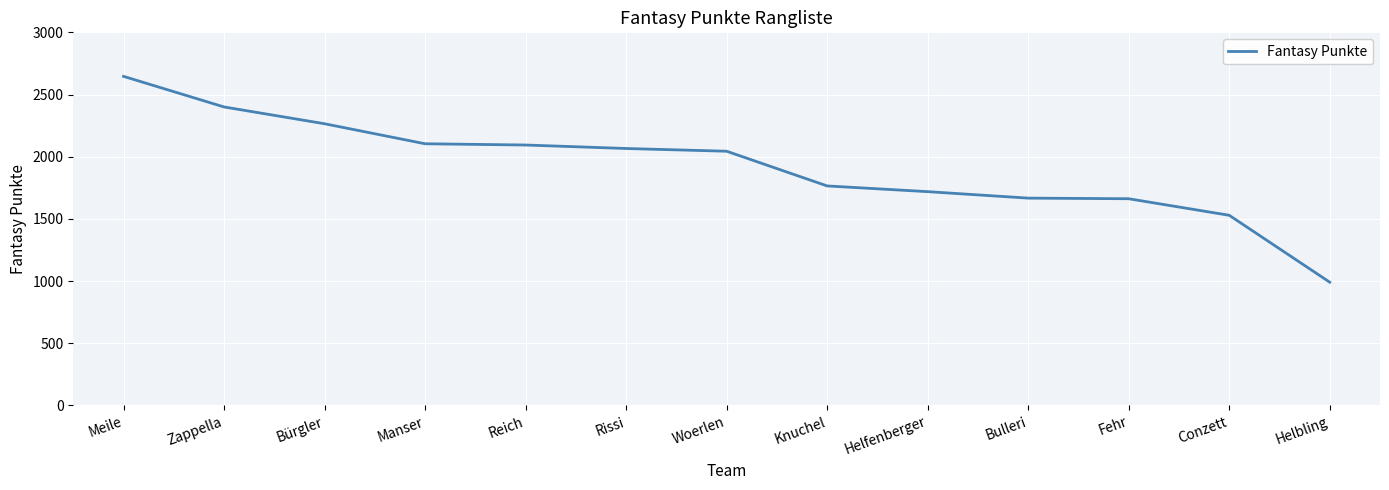

What is the change in value from Meile to Knuchel?

-881